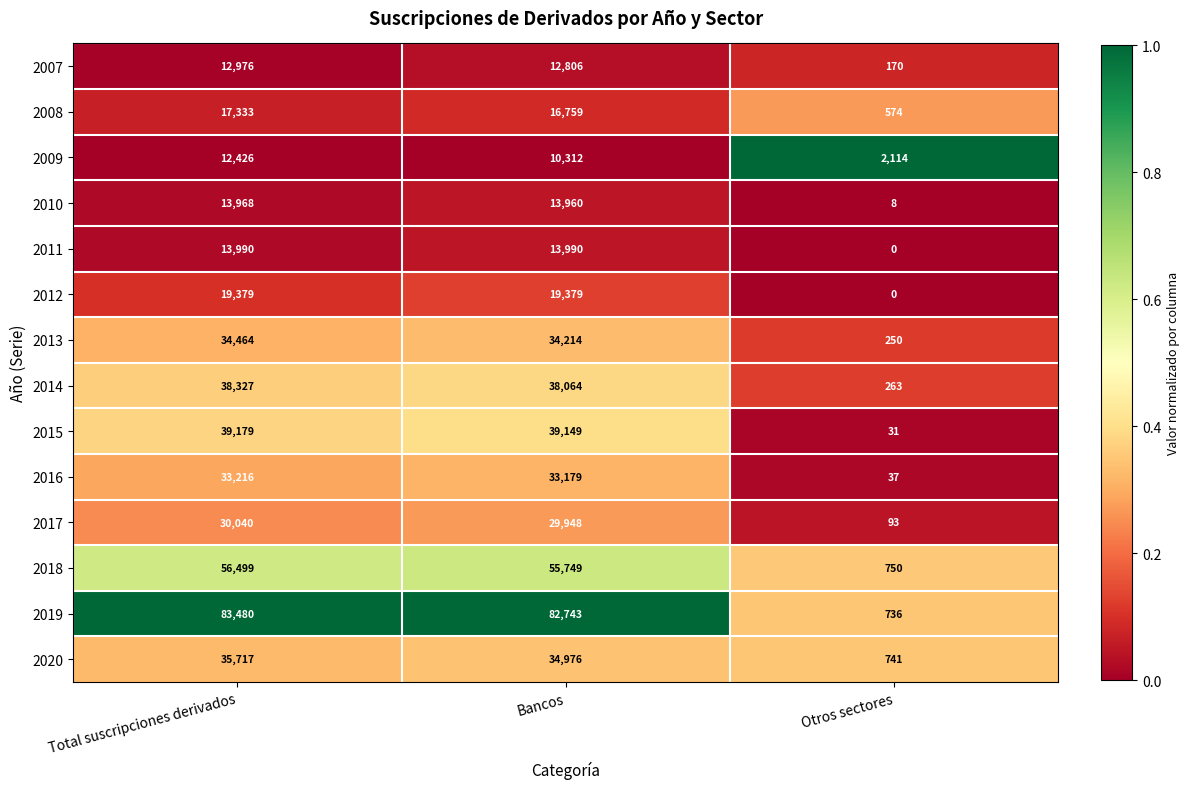

Which series has the largest total across all categories?

2019